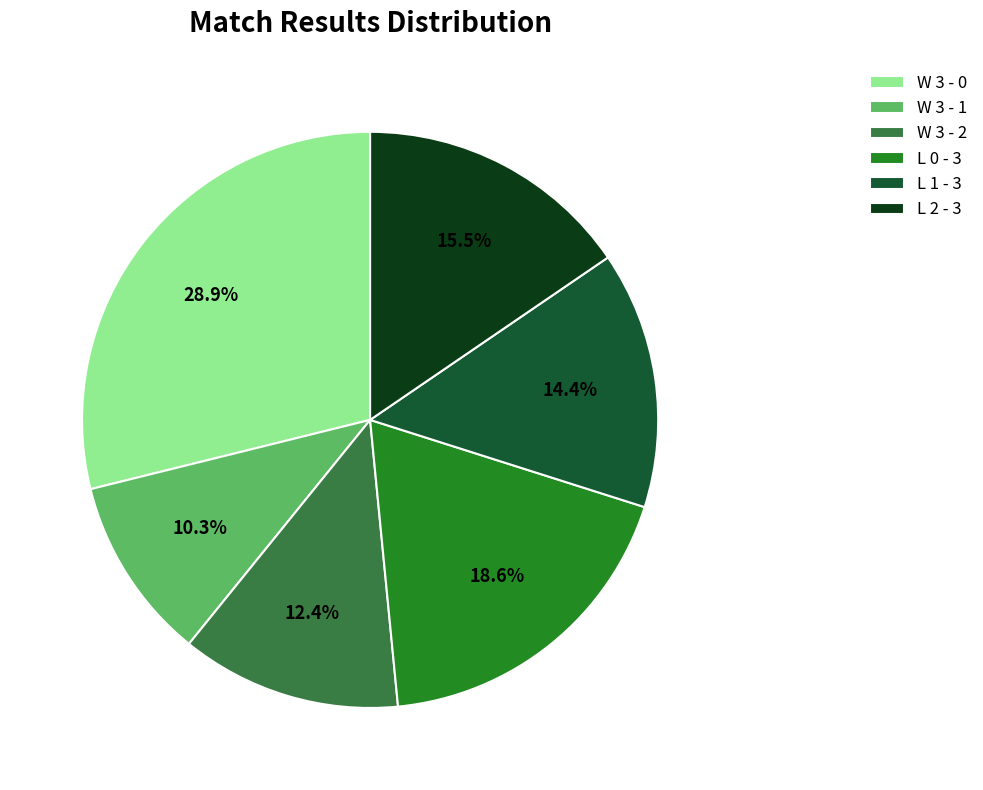

How many slices are in this pie chart?

6